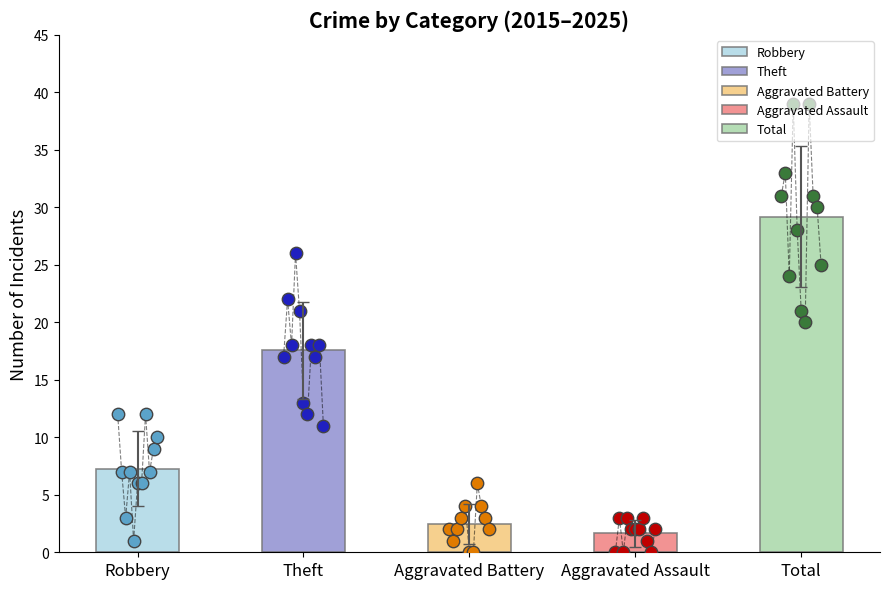

What is the total value across all series at 2024?

60